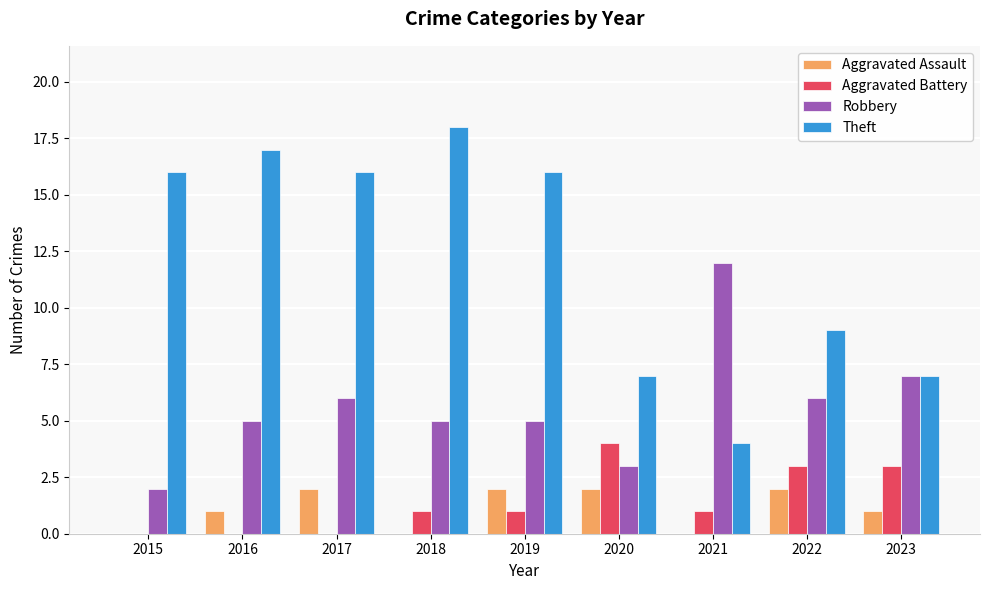

What is the average value of the Robbery series?

6